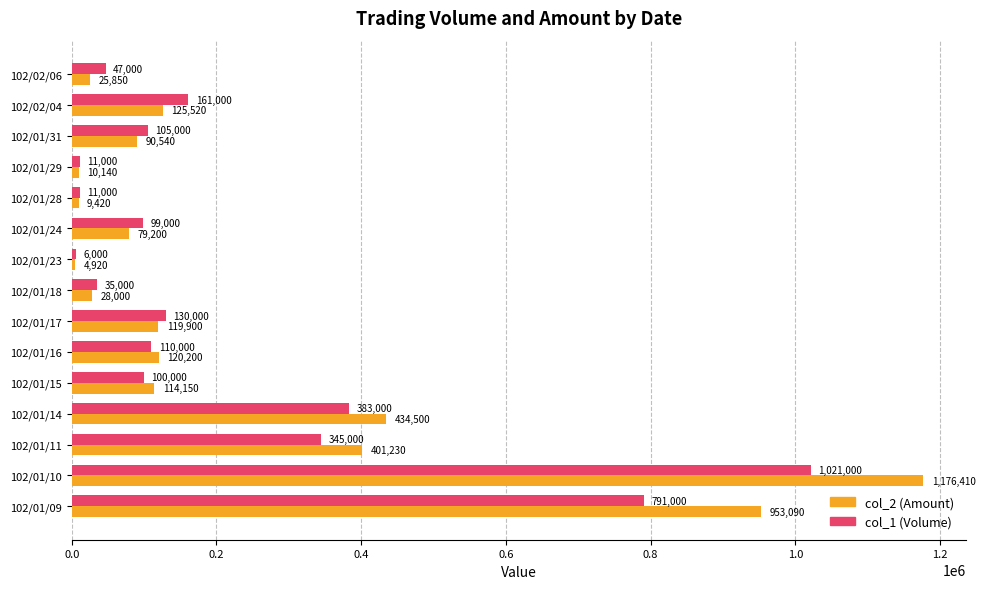

Read the col_1 (Volume) value at 102/01/24.

99000